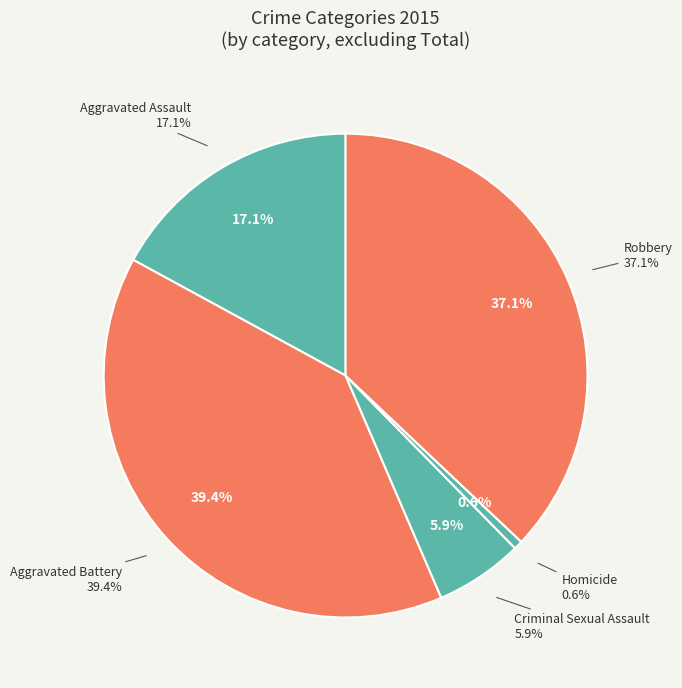

Is the sum of Aggravated Battery and Homicide greater than half?

No